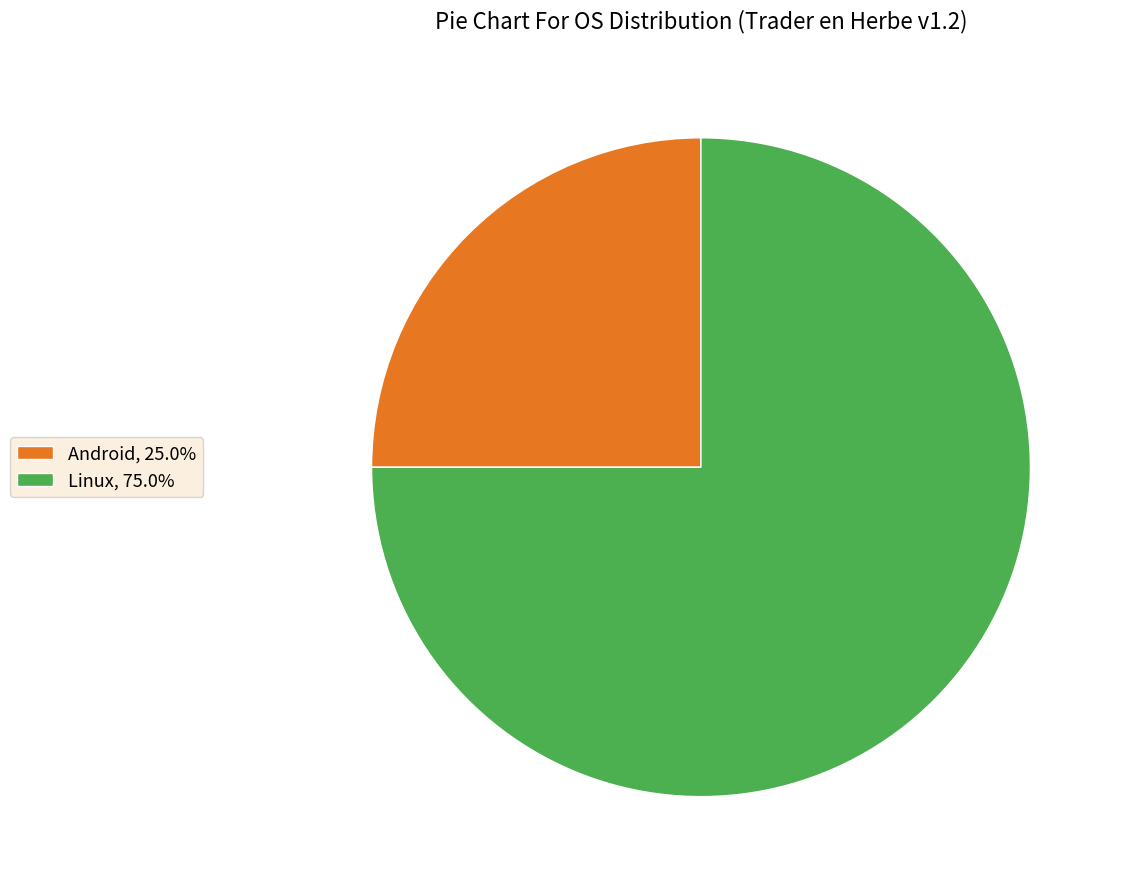

Count the number of slices in the pie.

2